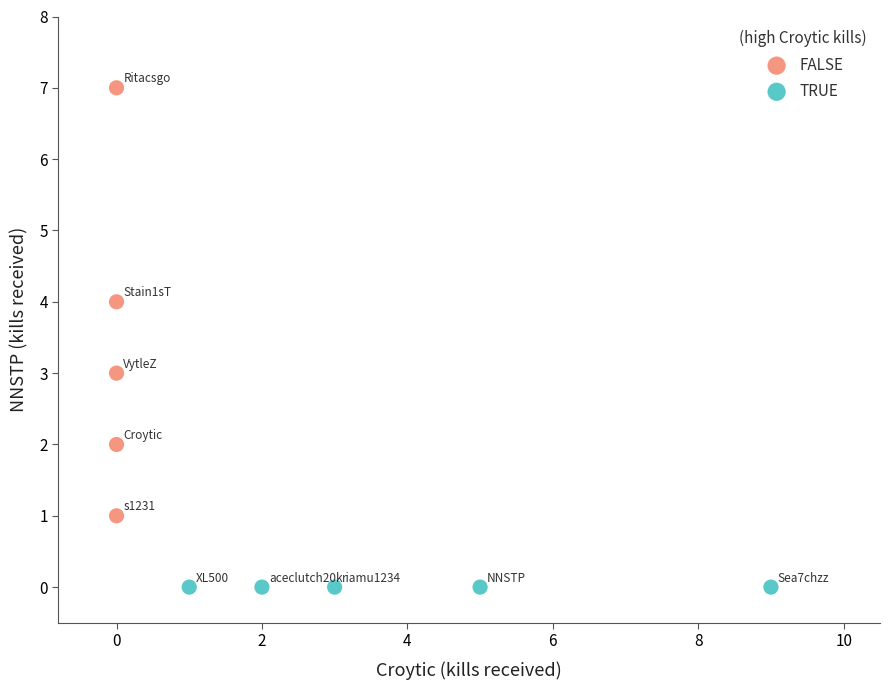

Which series contains the highest Y value?

FALSE